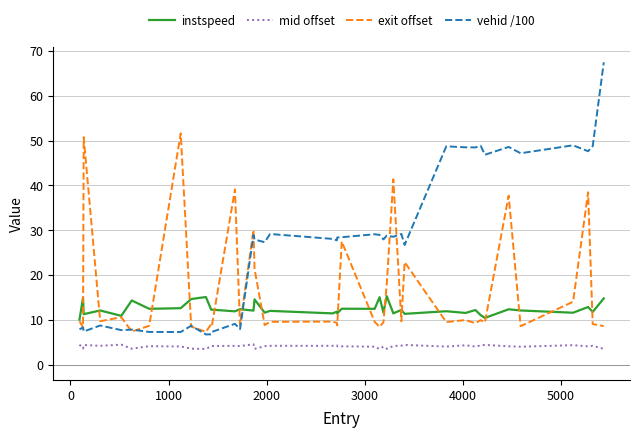

Which series has the largest range (max minus min)?

vehid /100